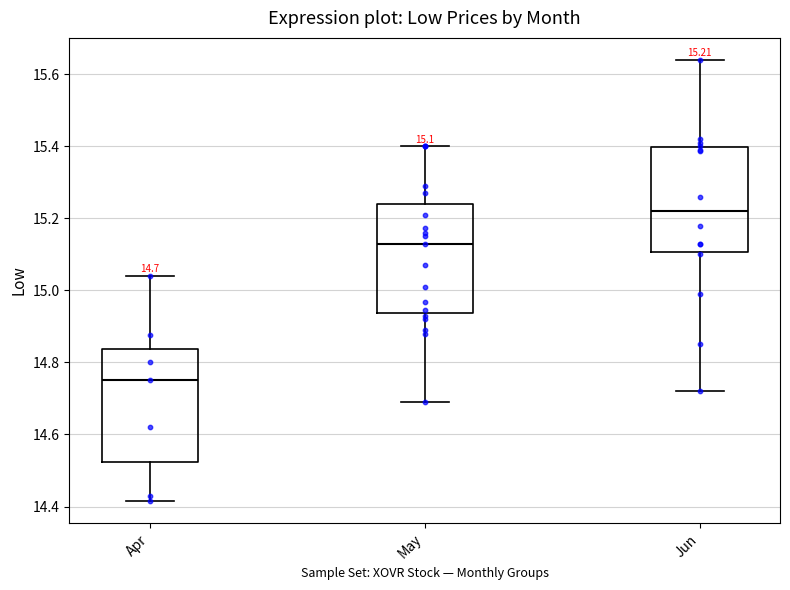

Which box's median line is the lowest?

Apr